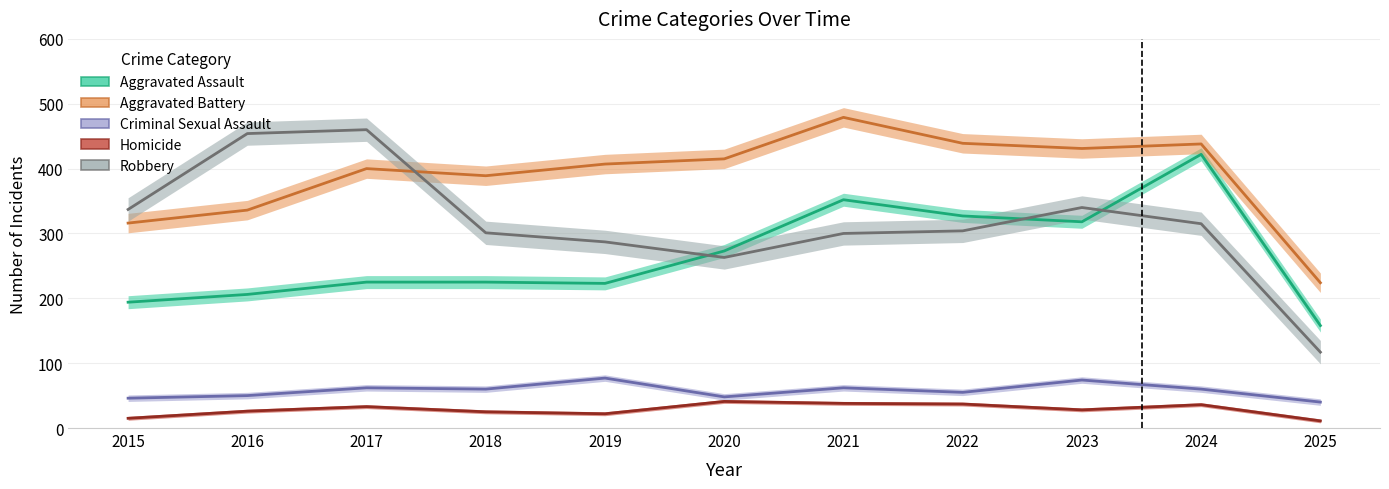

True or false: Aggravated Assault and Aggravated Battery intersect in this chart.

False